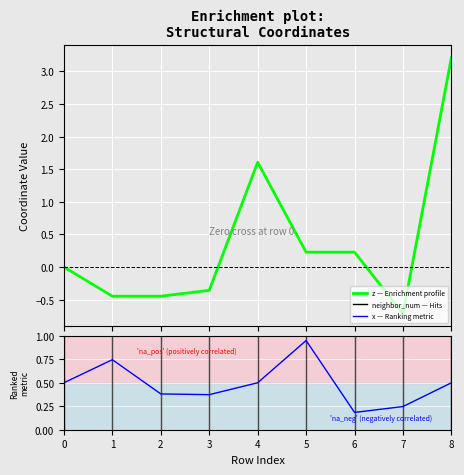

Is this an area chart (filled region under the line)?

No